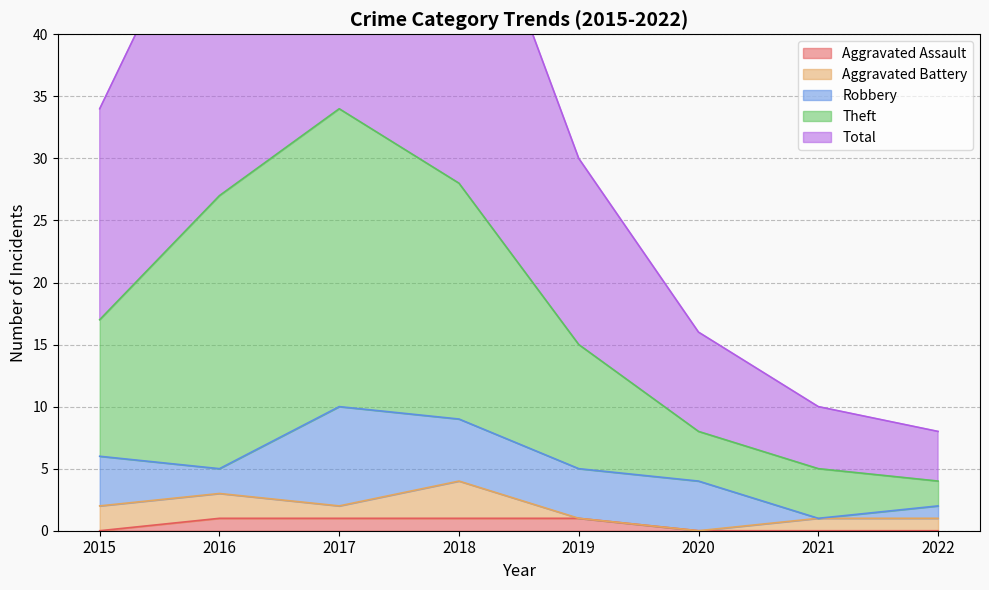

What is the value of the Theft point at the 5th from the left?

15